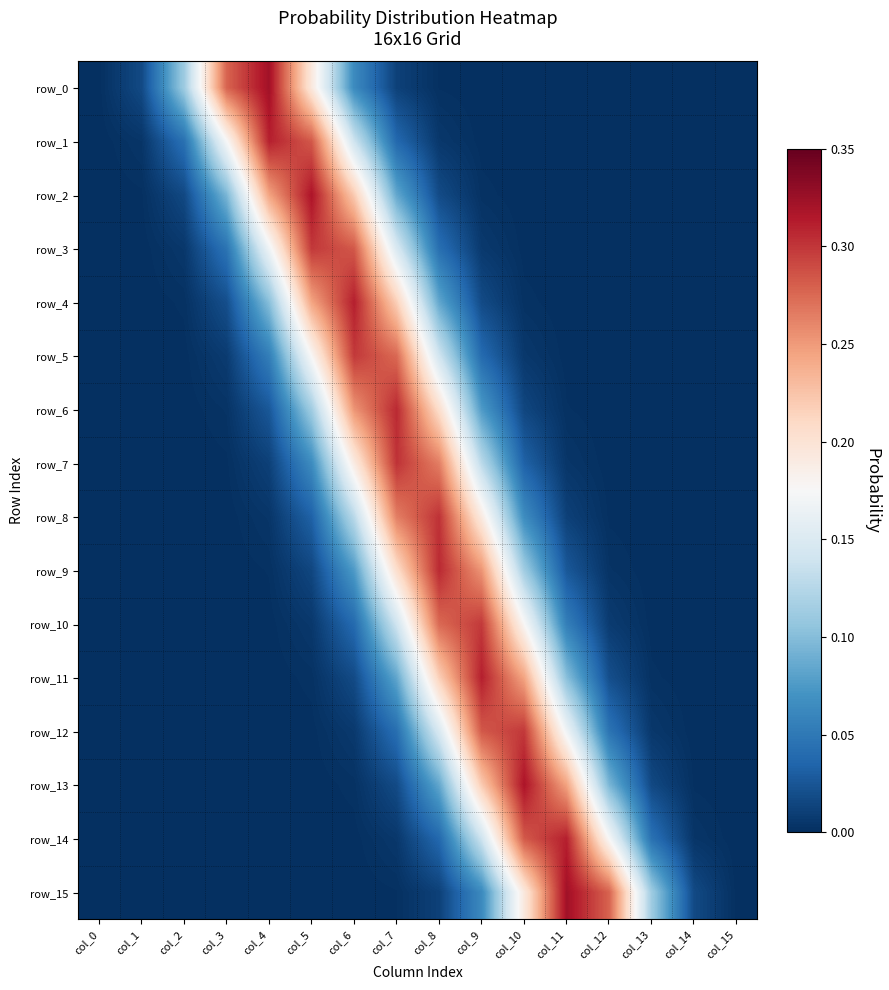

What is the difference between the highest and lowest values at col_6?

0.3